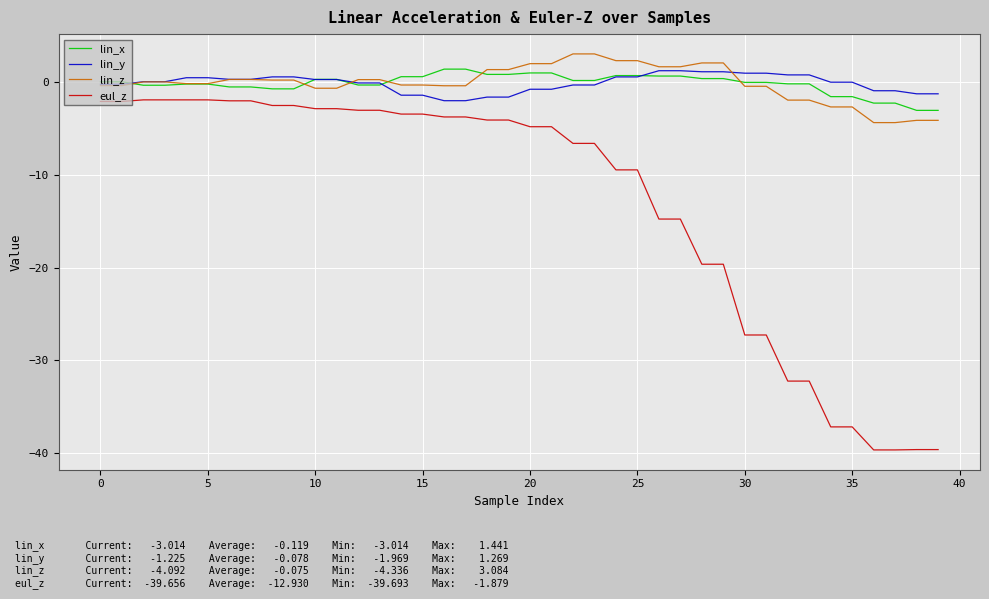

Is this an area chart (filled region under the line)?

No